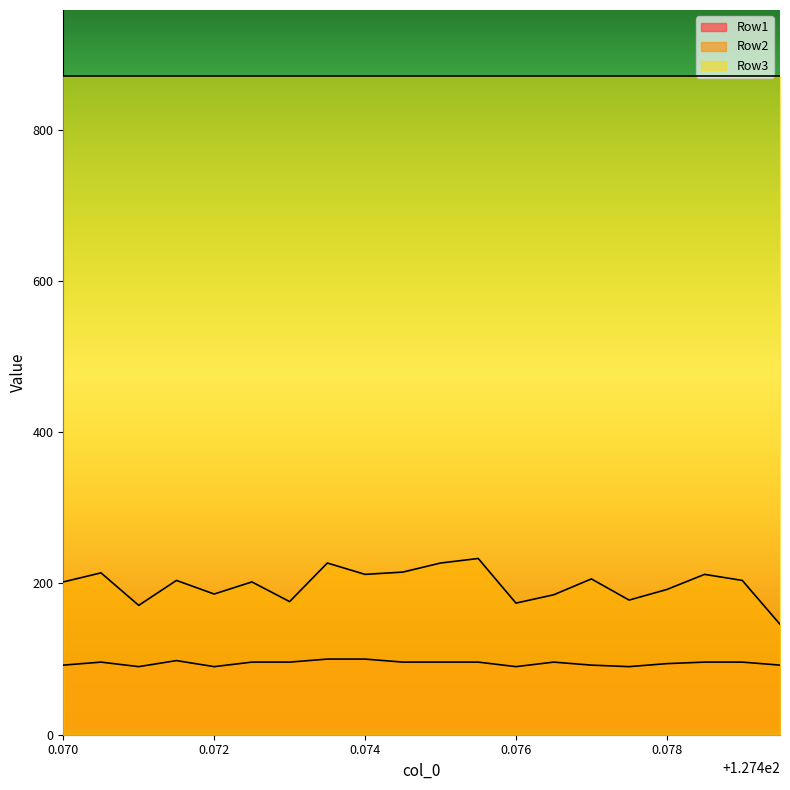

The Row1 series shows 137 at 0.076. True or false?

False